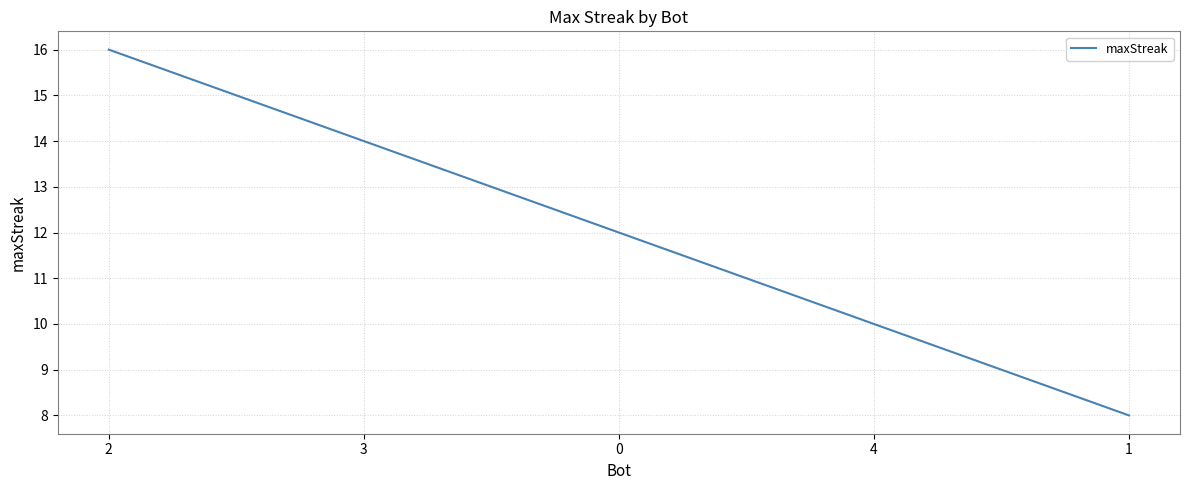

List the labels in order of value, smallest first.

1, 4, 0, 3, 2